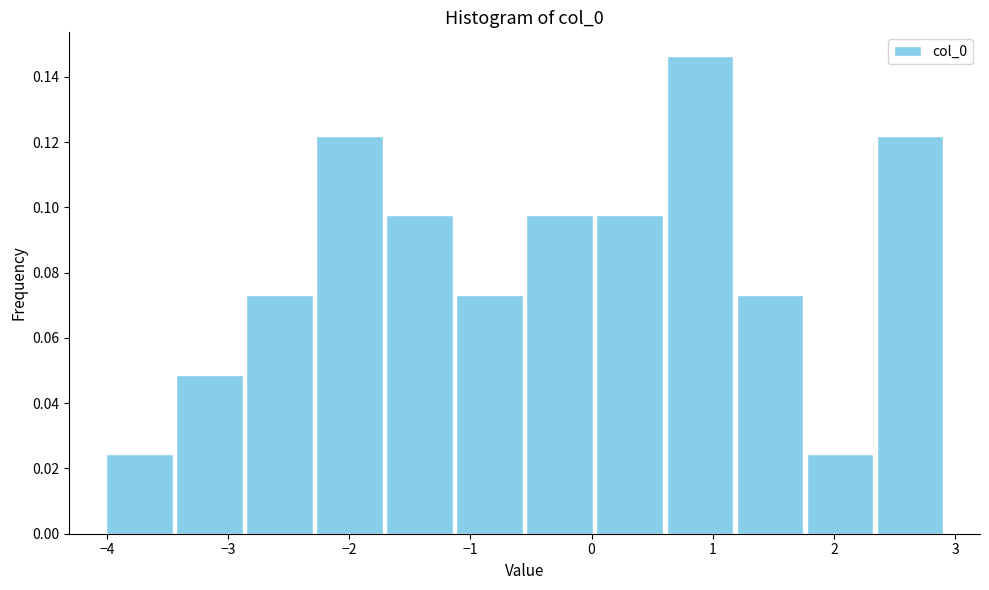

Which range on the x-axis has the tallest bar?

0.6 to 1.2